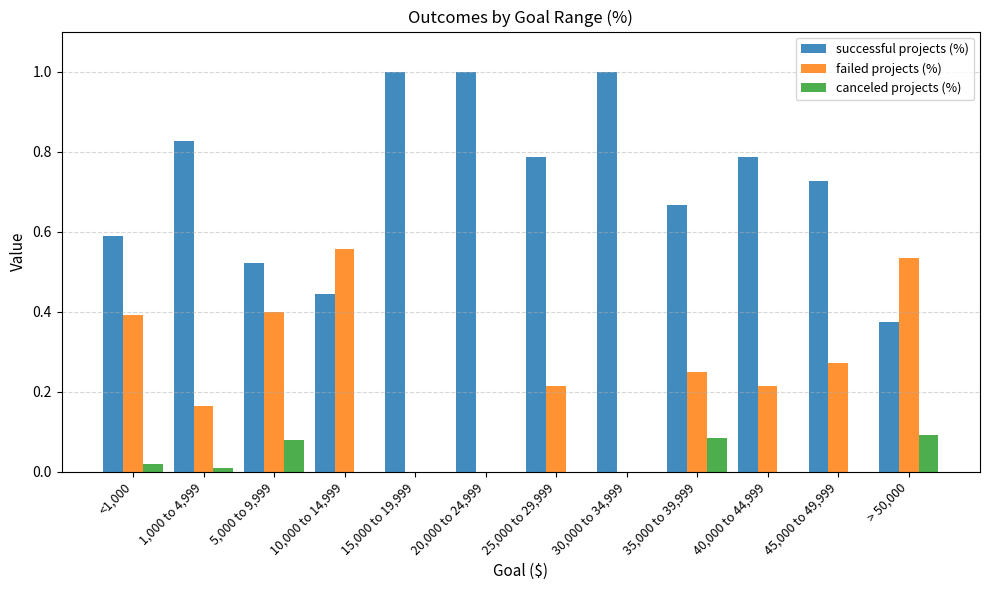

Which series has the largest total across all categories?

successful projects (%)